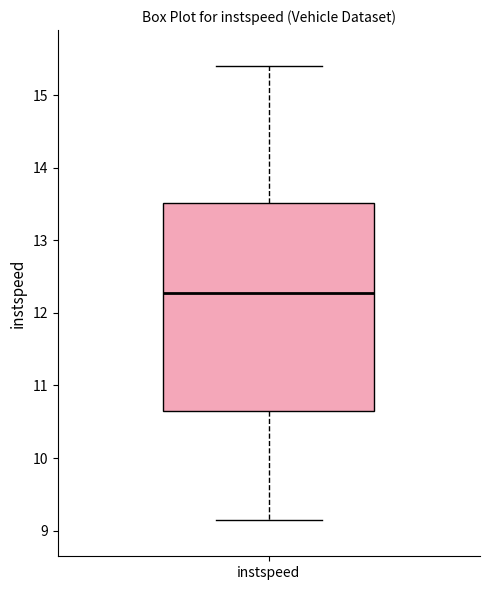

Read this box plot against the y-axis: the position of the median line, the range covered by the box, and the ends of both whiskers. The values are not printed on the chart, so give them approximately, as read against the axis.

median 12.3, box 10.7 to 13.5, whiskers 9.1 to 15.4